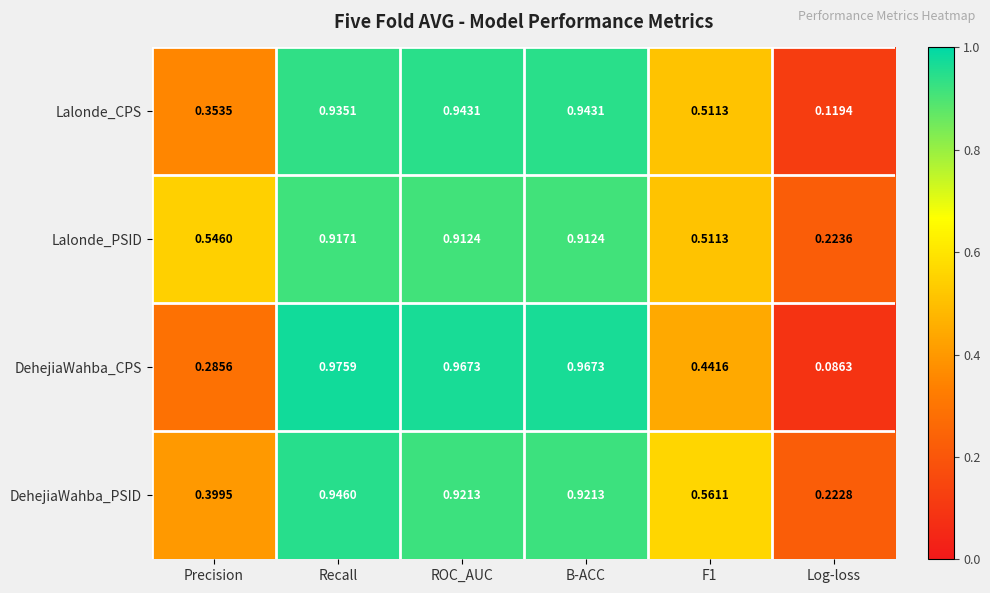

List the series in order of their peak value, lowest first.

Lalonde_PSID, Lalonde_CPS, DehejiaWahba_PSID, DehejiaWahba_CPS